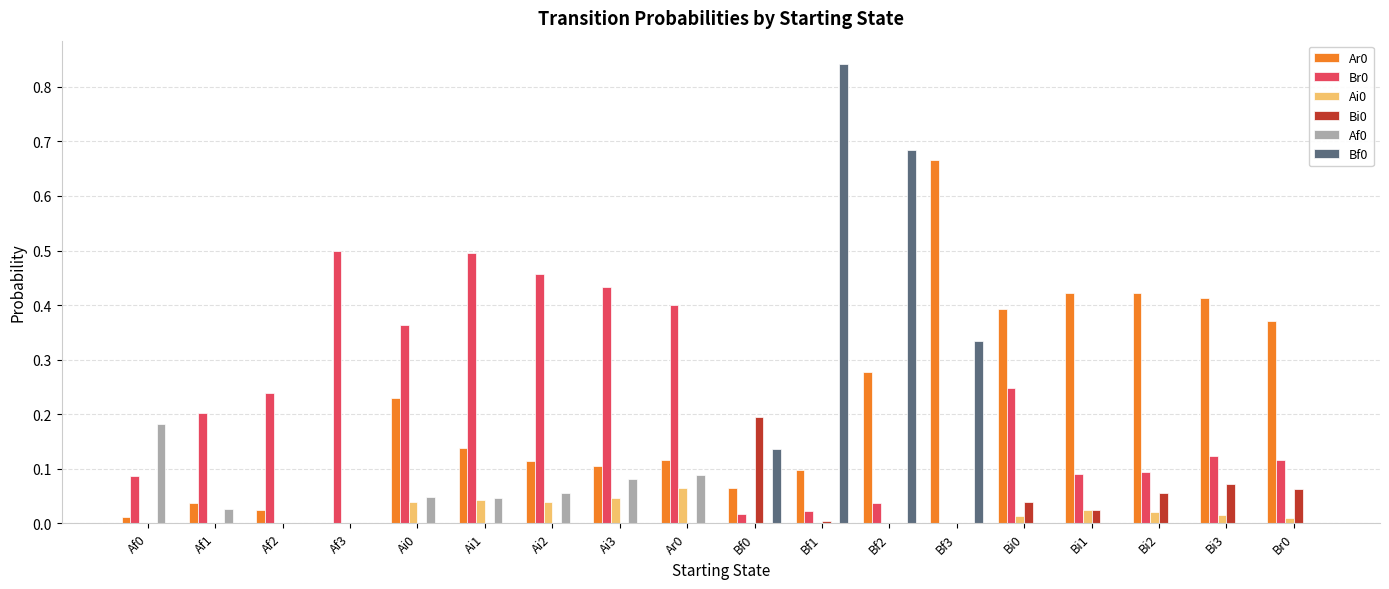

At which category does the chart reach its peak across all series?

Bf1